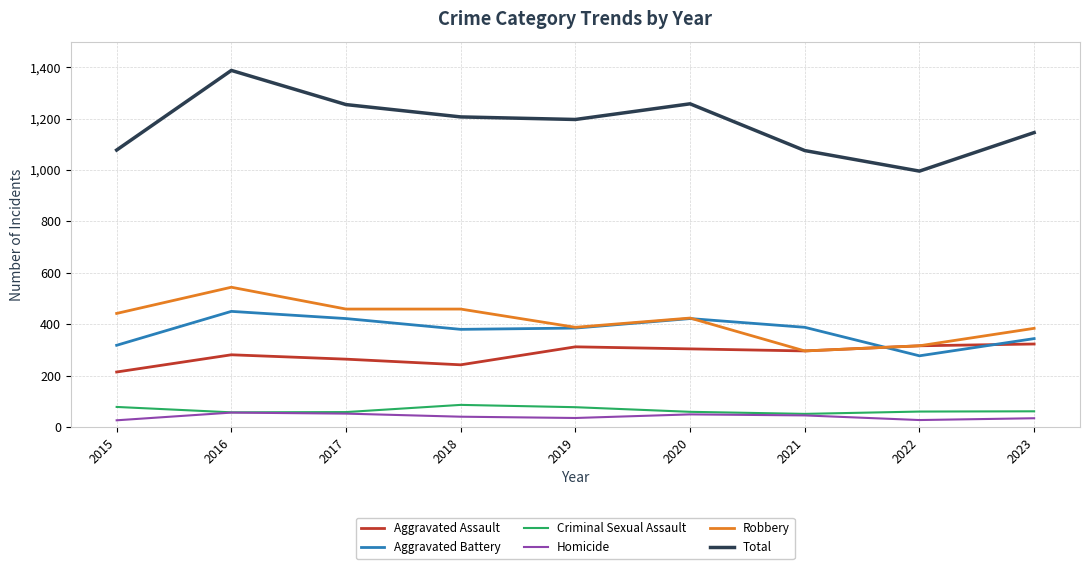

Does the chart display data point markers on the line(s)?

No